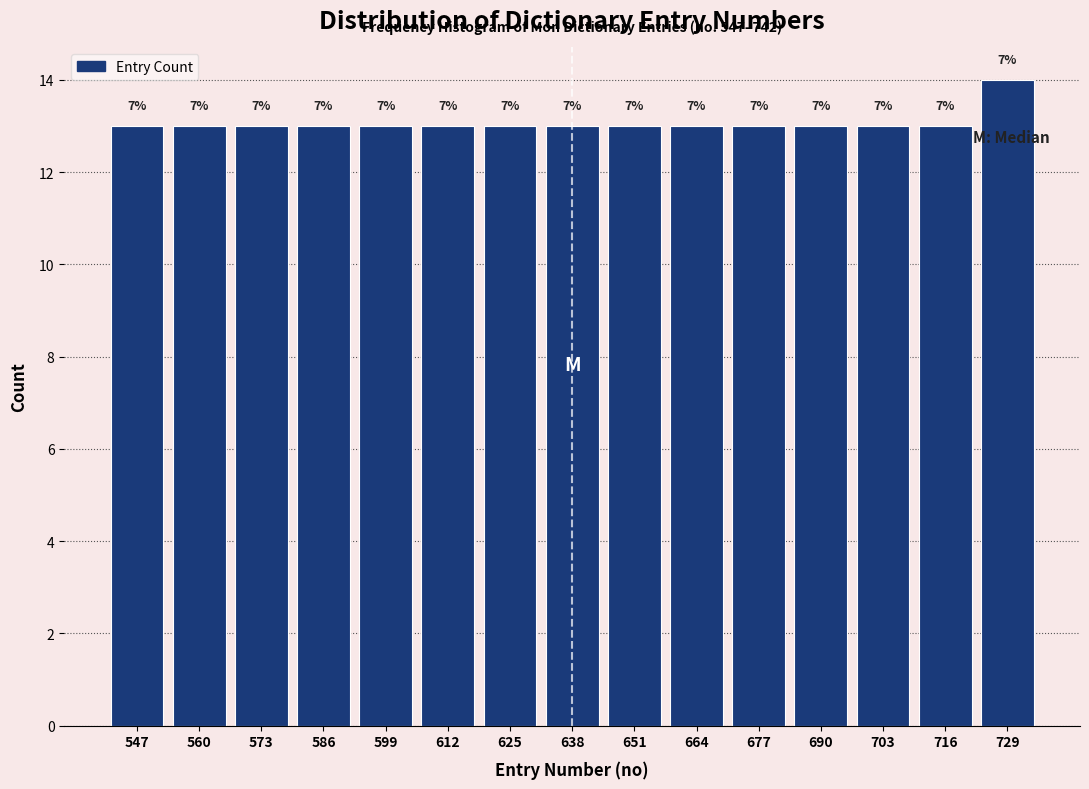

How many bars are there in total?

15